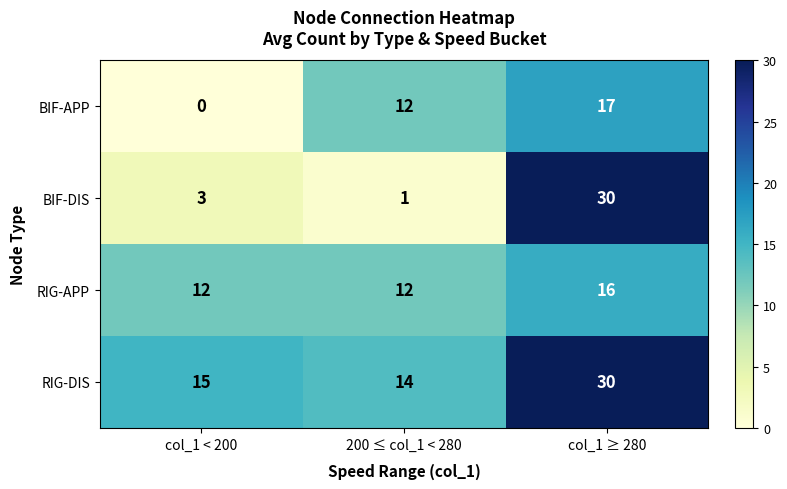

Which series has the widest spread of values?

BIF-DIS